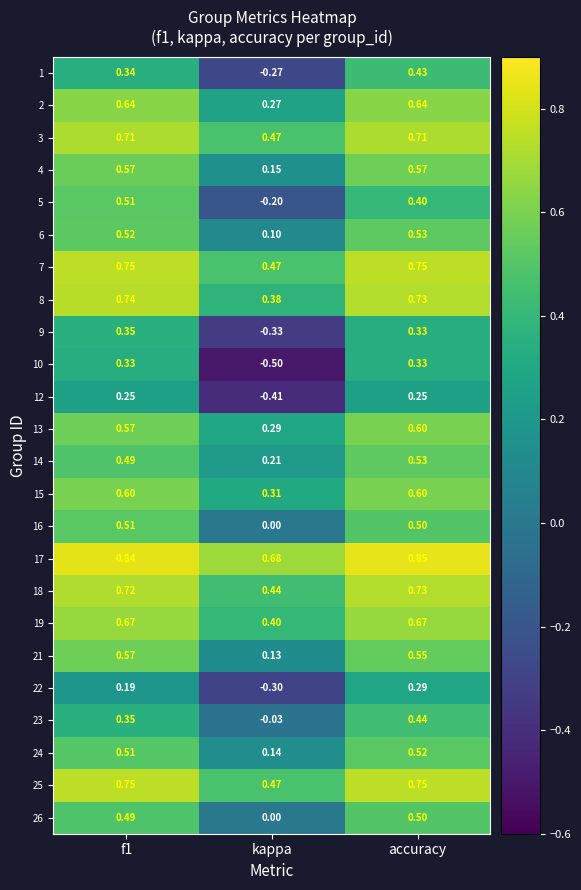

At which label does 26 reach its minimum?

kappa